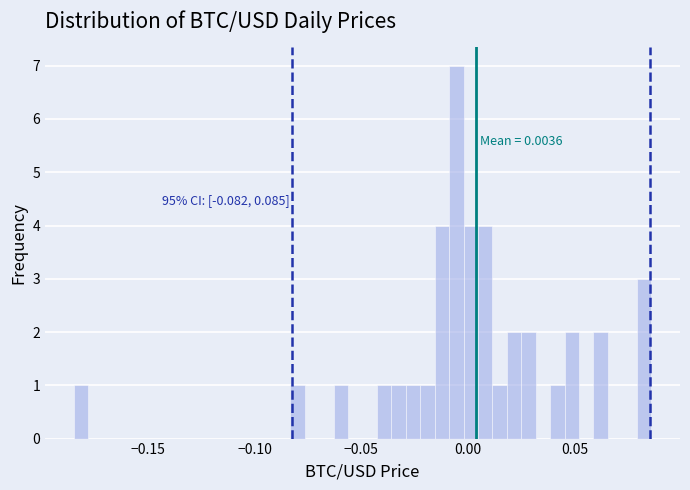

Around what value on the x-axis is the tallest bar? Give the approximate position of its centre, as read against the axis.

-0.005